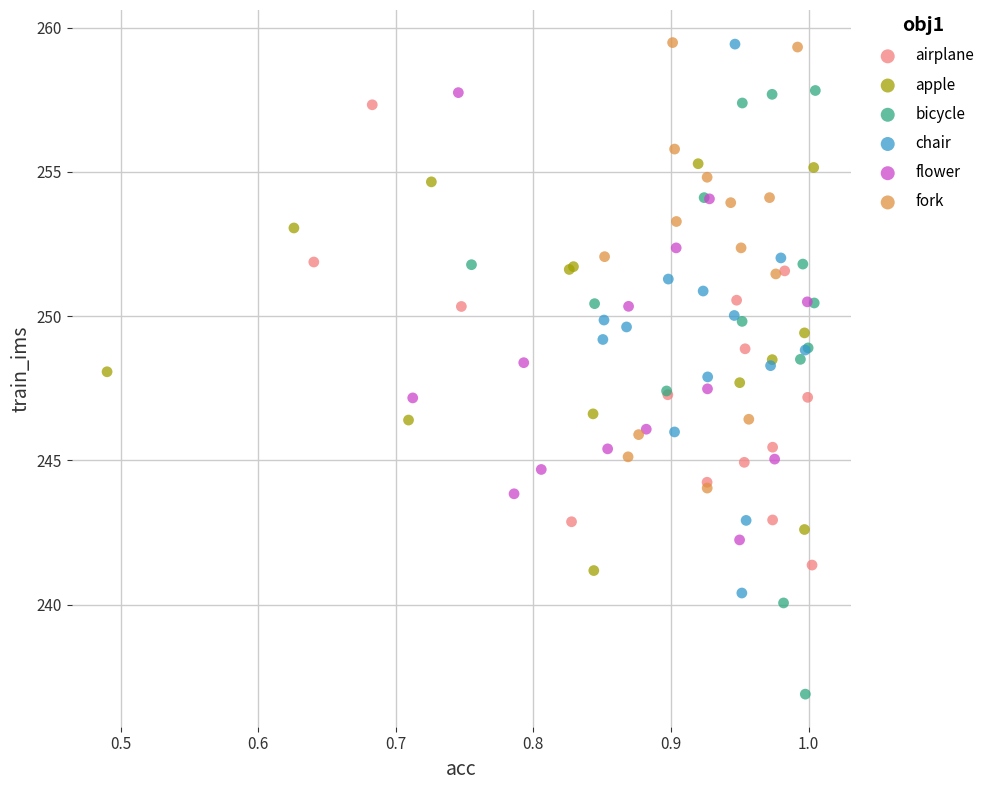

What are all the series names shown in the legend?

airplane, apple, bicycle, chair, flower, fork